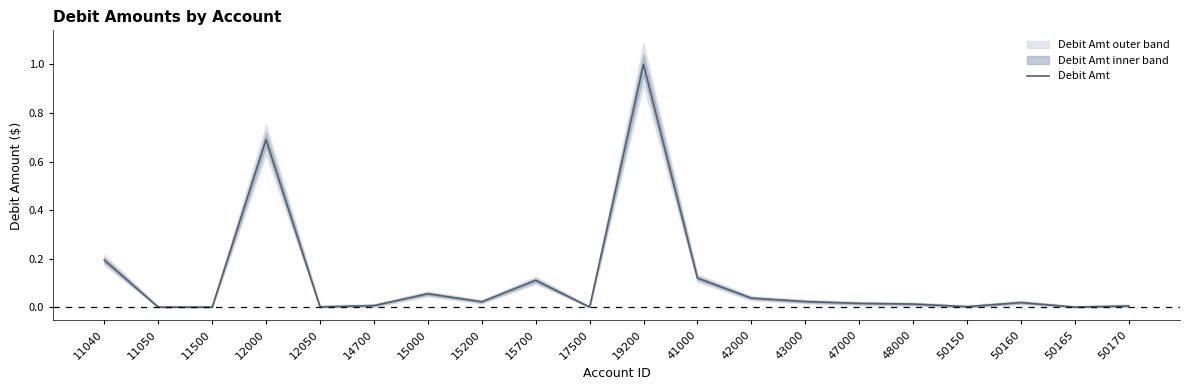

True or false: there are more than 0 points higher than both neighbors.

True